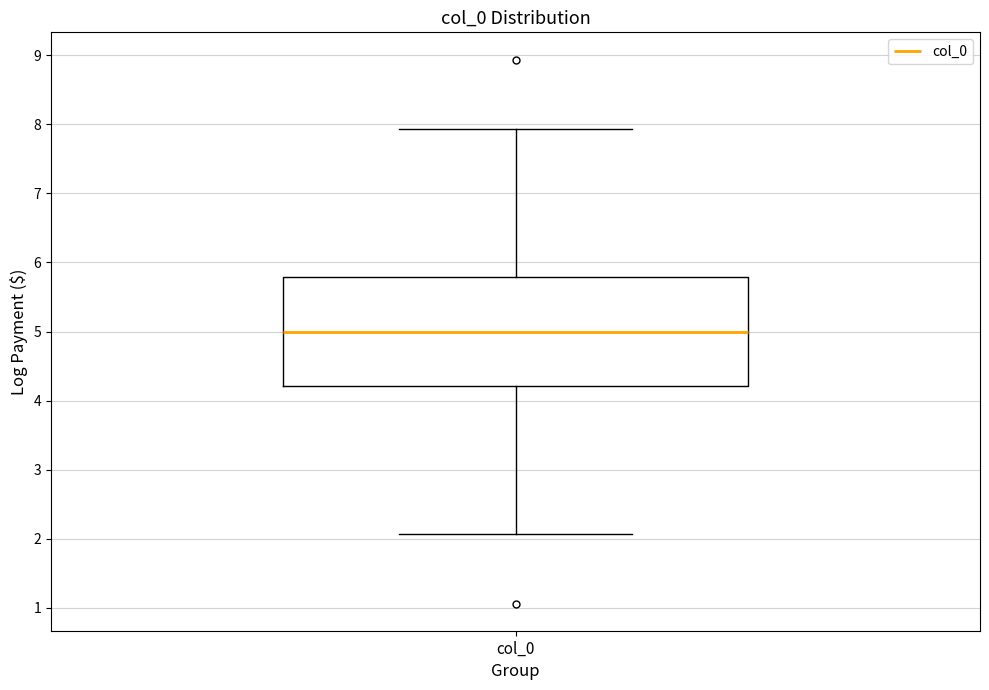

Transcribe this box plot: give where the median line is, the range the box spans, and where the two whiskers end, as read against the y-axis. The values are not printed on the chart, so give them approximately, as read against the axis.

median 5.0, box 4.2 to 5.8, whiskers 2.1 to 7.9